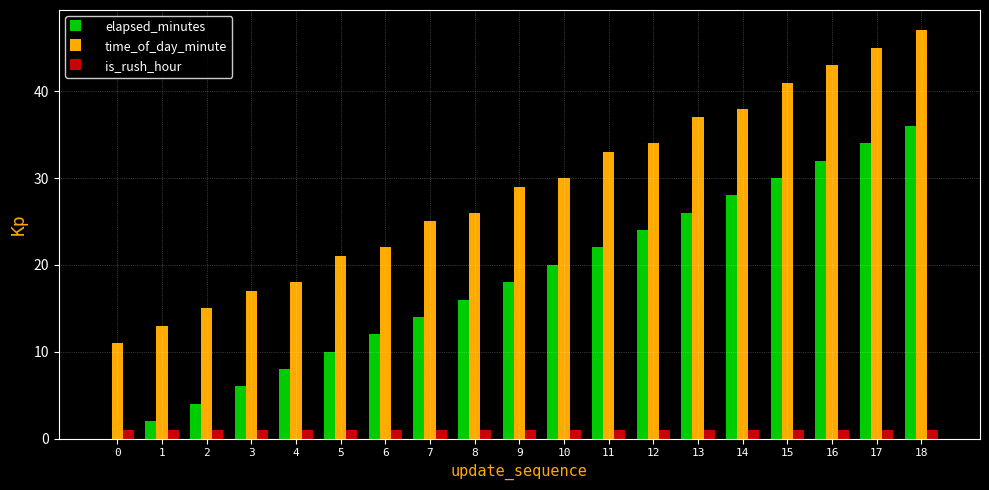

Count the number of categories in the chart.

19